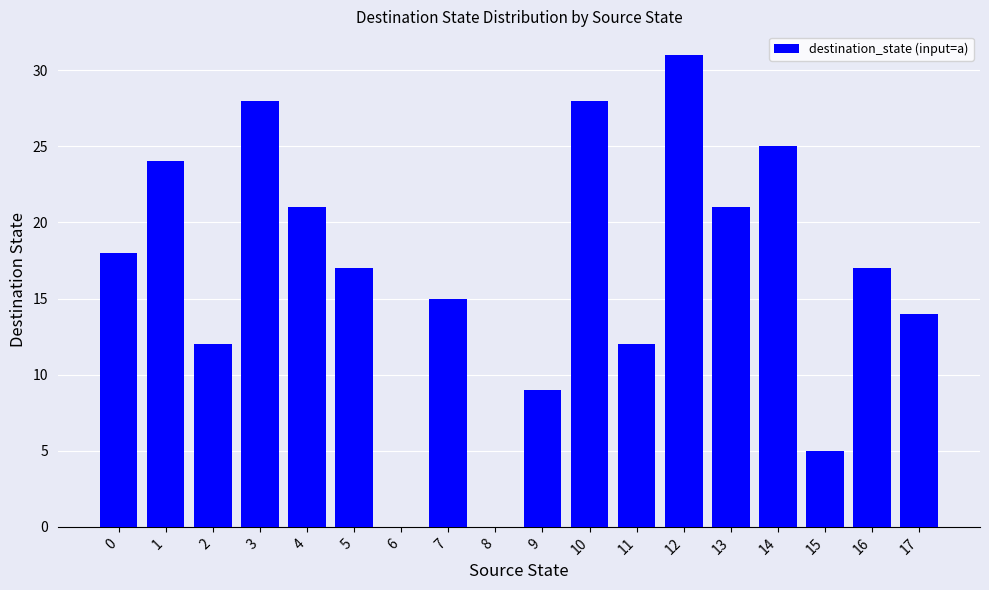

True or false: the data shows 0 at 8.

True